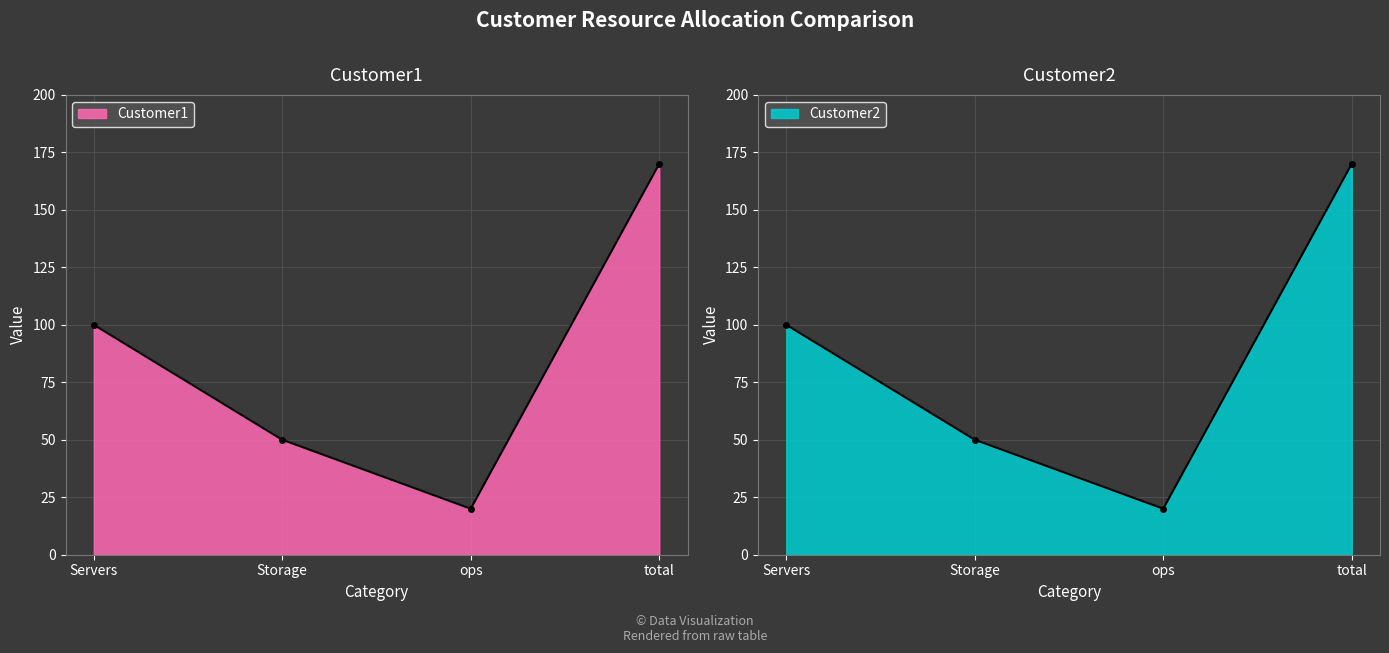

What is the sum of all Customer1 values?

340